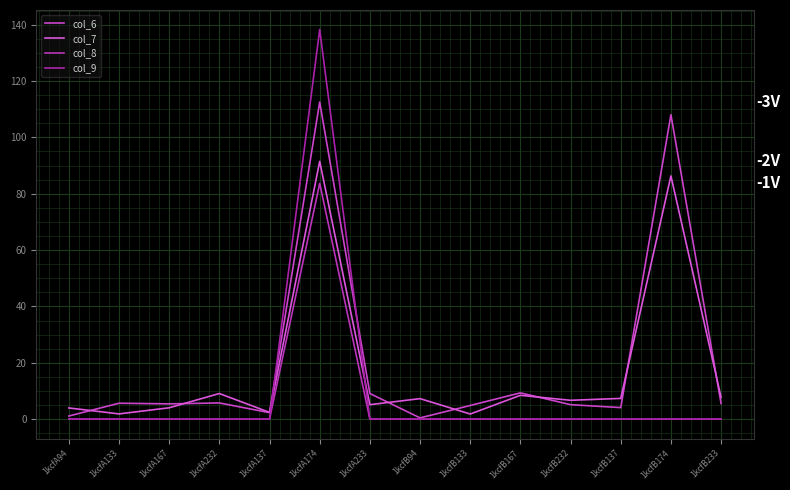

Which series changed the most between 1kcfB94 and 1kcfB133?

col_7